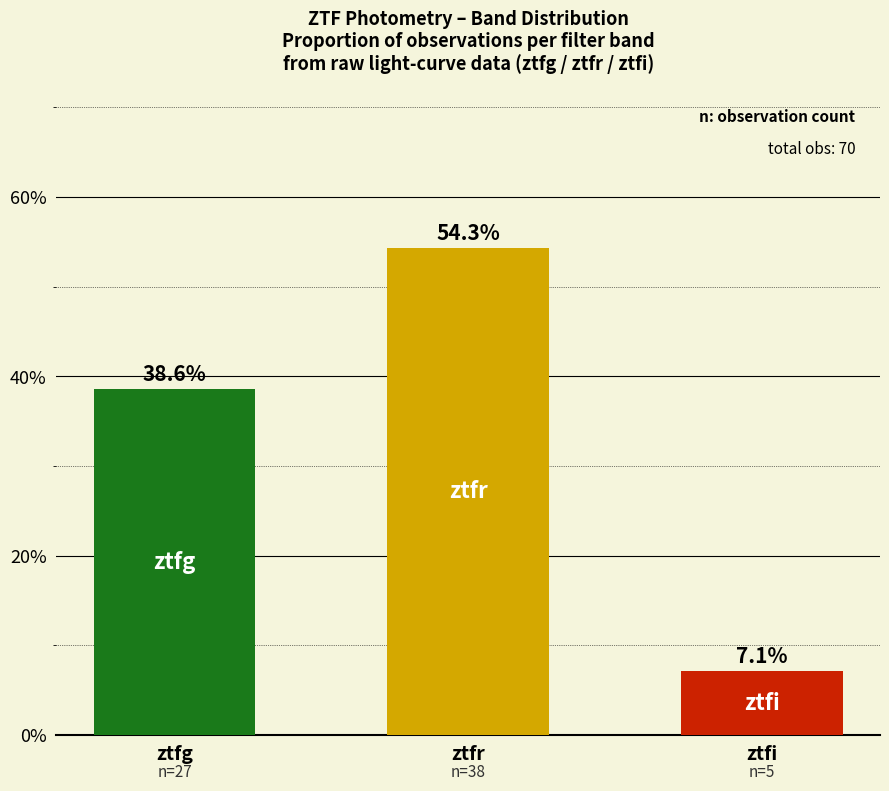

What is the value of the 2nd bar from the left?

0.5